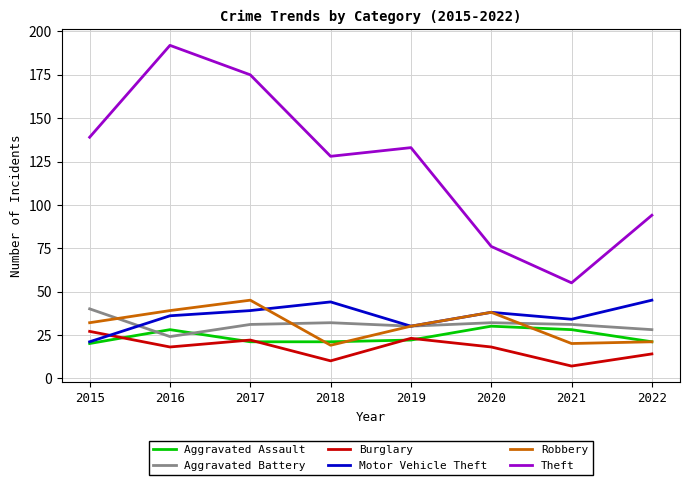

Count the number of data series in this chart.

6